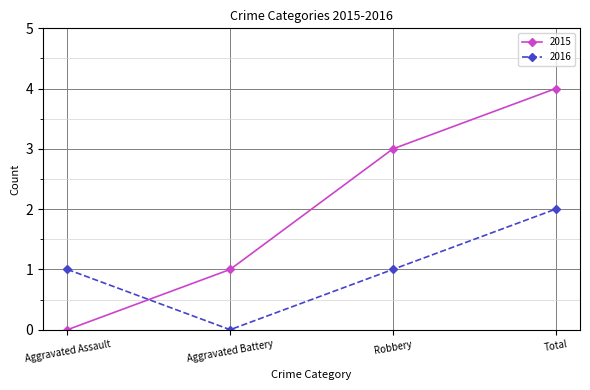

How many categories are shown in the chart?

4